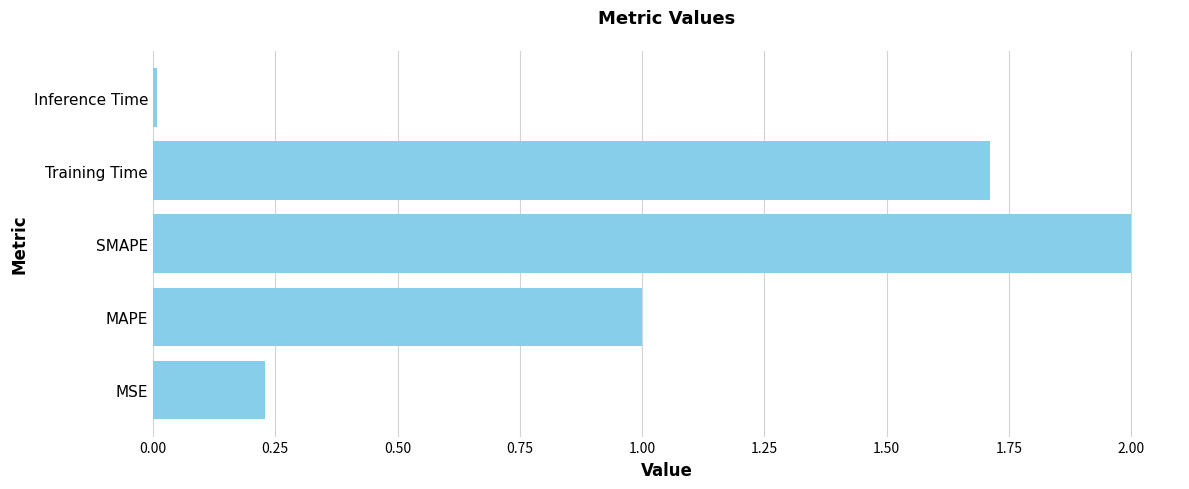

What is the difference between the maximum and minimum values?

2.0